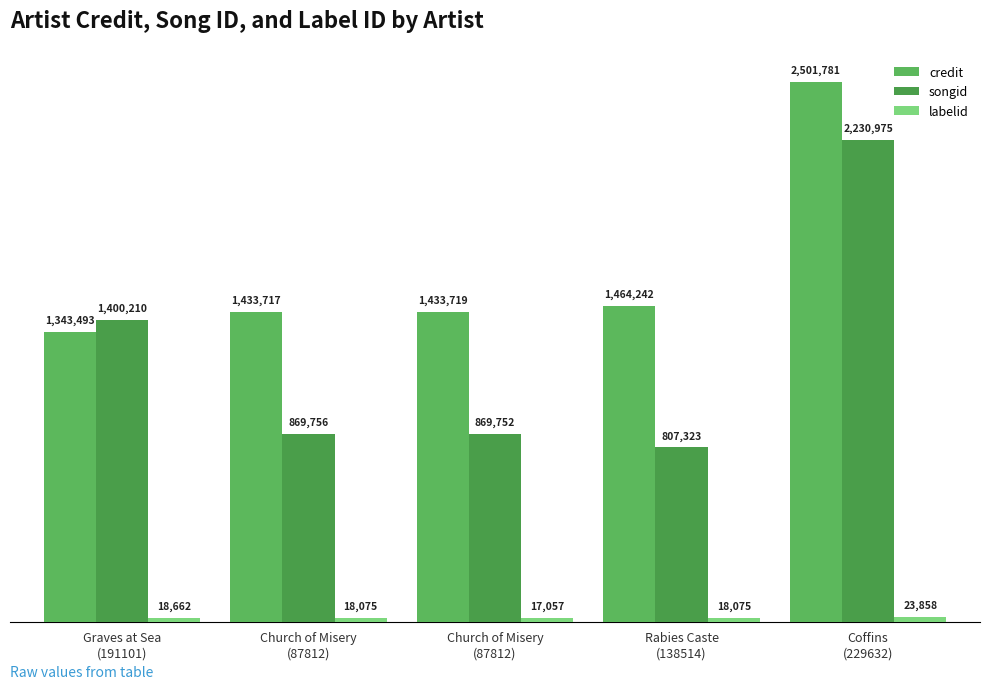

Reading right to left, transcribe all the data shown in this chart.

credit: Coffins
(229632)=2501781	Rabies Caste
(138514)=1464242	Church of Misery
(87812)=1433719	Church of Misery
(87812)=1433717	Graves at Sea
(191101)=1343493
songid: Coffins
(229632)=2230975	Rabies Caste
(138514)=807323	Church of Misery
(87812)=869752	Church of Misery
(87812)=869756	Graves at Sea
(191101)=1400210
labelid: Coffins
(229632)=23858	Rabies Caste
(138514)=18075	Church of Misery
(87812)=17057	Church of Misery
(87812)=18075	Graves at Sea
(191101)=18662